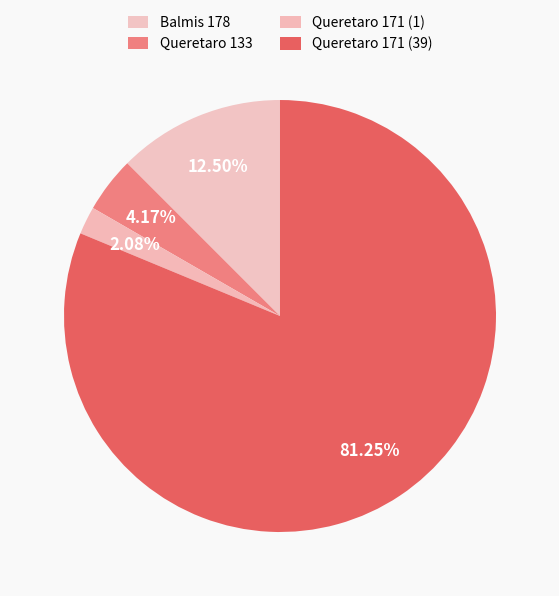

To the nearest percent, what portion does Balmis 178 represent?

12%